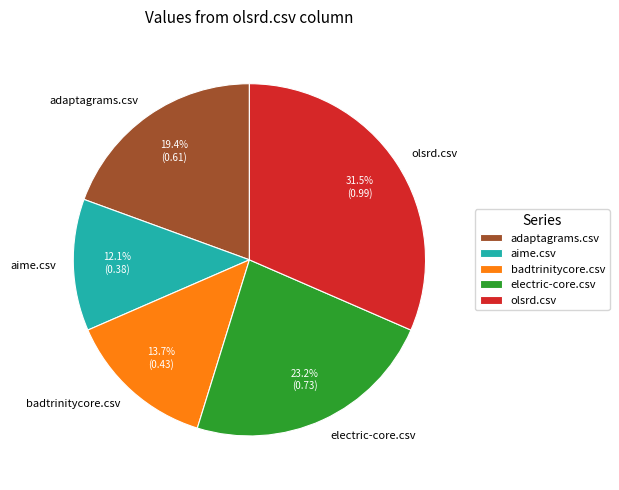

Which slice is the smallest?

aime.csv